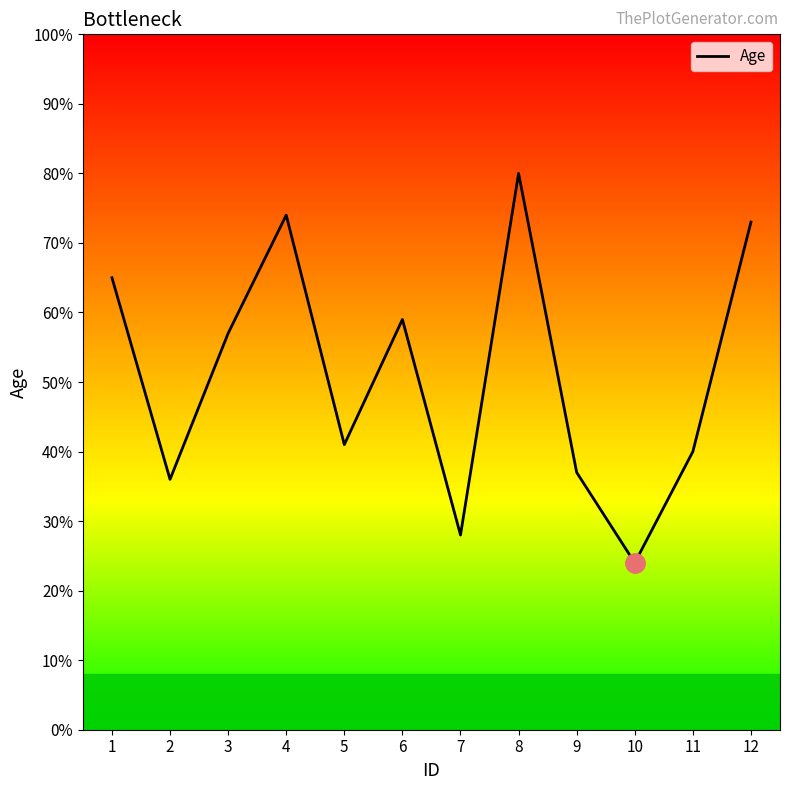

Which label corresponds to the largest value in the chart?

8